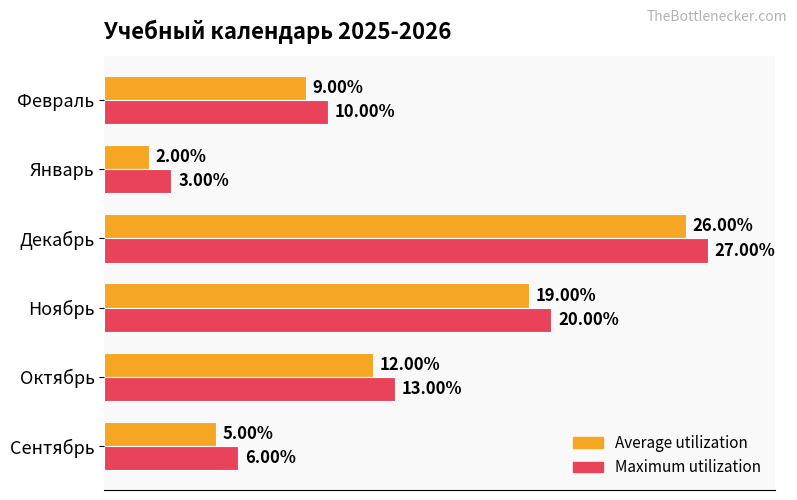

Rank the series by their average value, from lowest to highest.

Average utilization, Maximum utilization